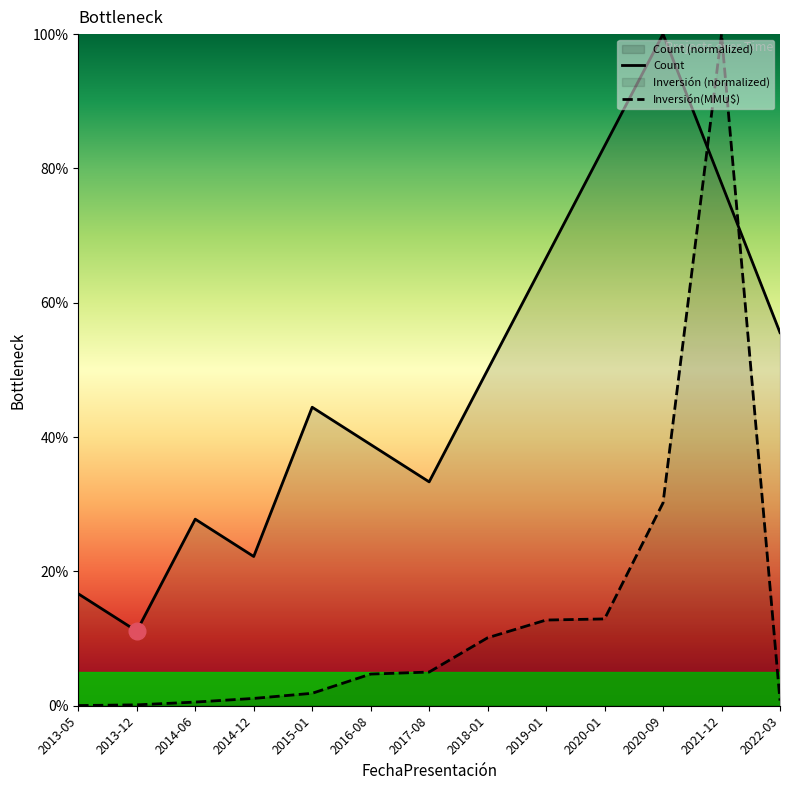

After their last crossing, which series has the higher values: Inversión(MMU$) or Count?

Count